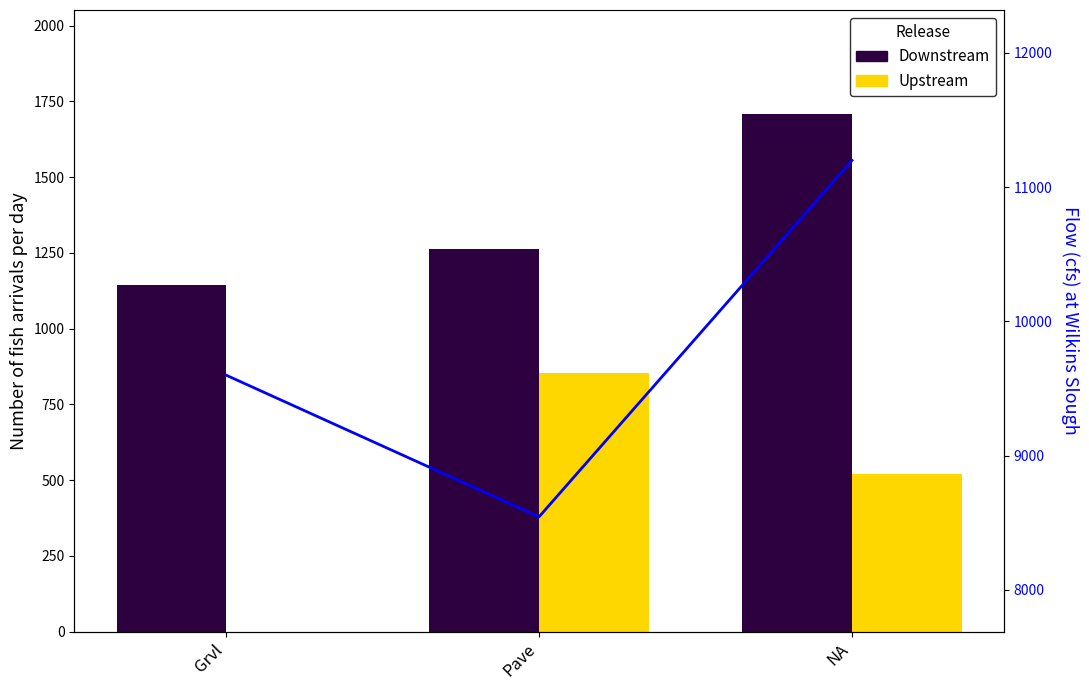

Reading left to right, transcribe all the data shown in this chart.

Downstream: 1145	1262	1710
Upstream: 0	854	520
Flow: 9600	8544	11200